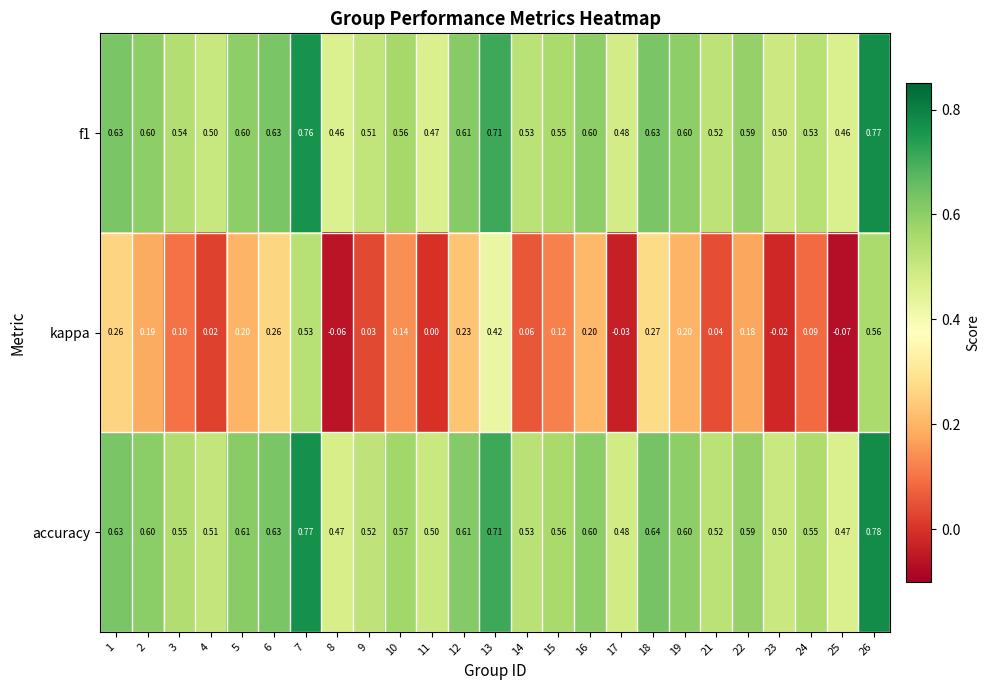

At how many categories does at least one series exceed 0?

25